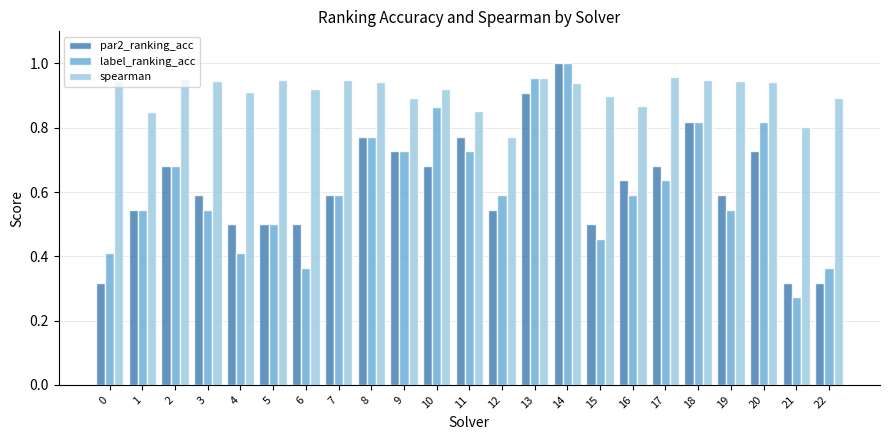

Where is label_ranking_acc nearest to the value 0?

21